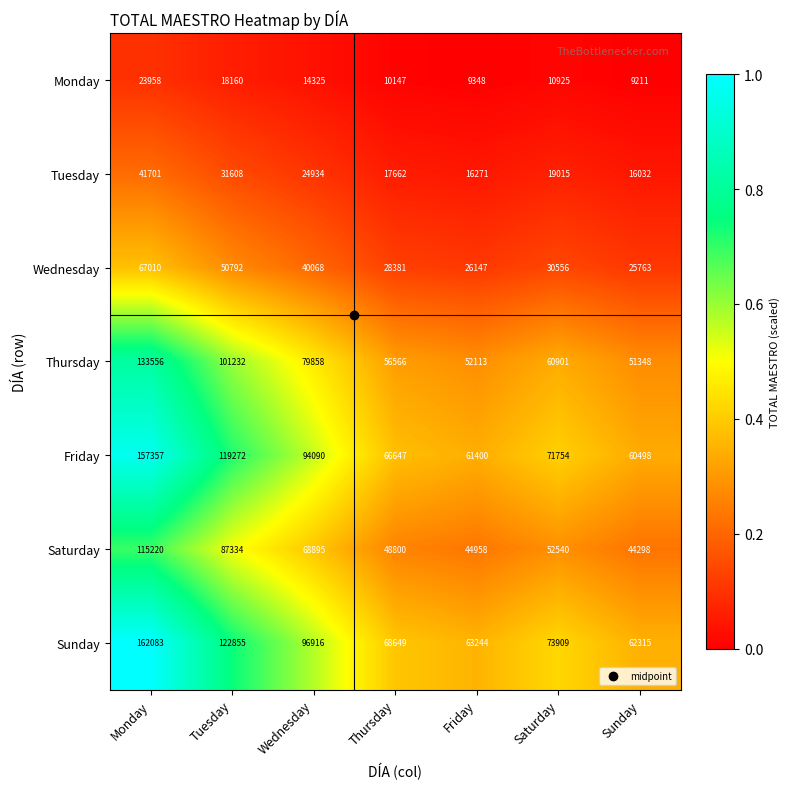

The Saturday series shows 85455 at Thursday. True or false?

False